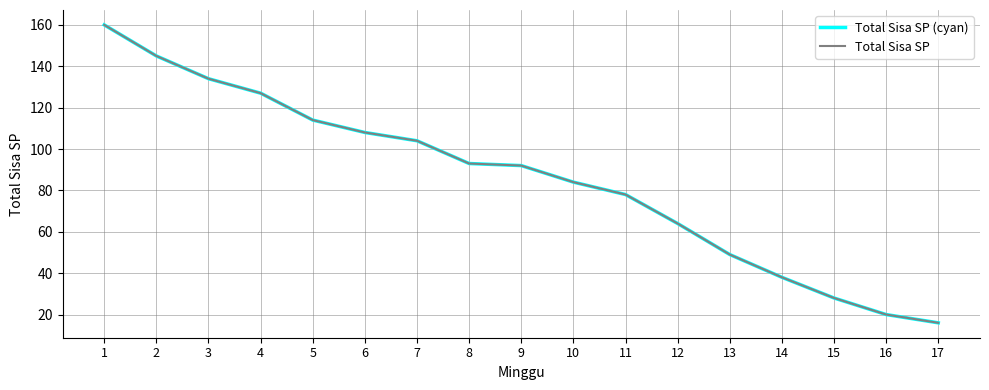

Between 15 and 5, which is larger?

5